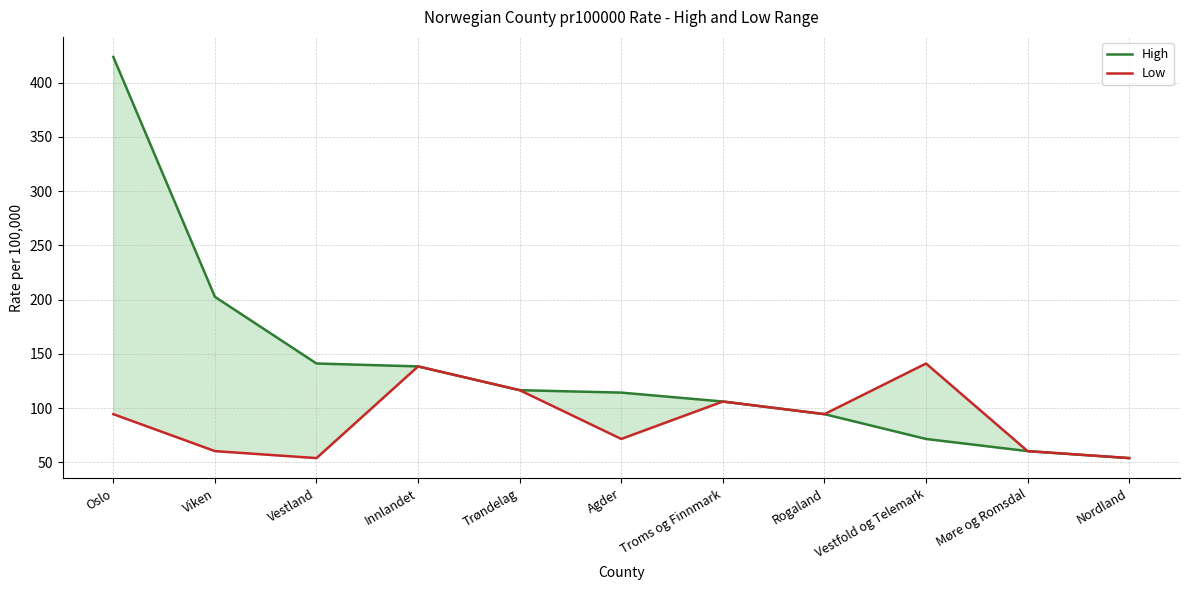

Is it true that Low equals 71.5 at Agder?

True